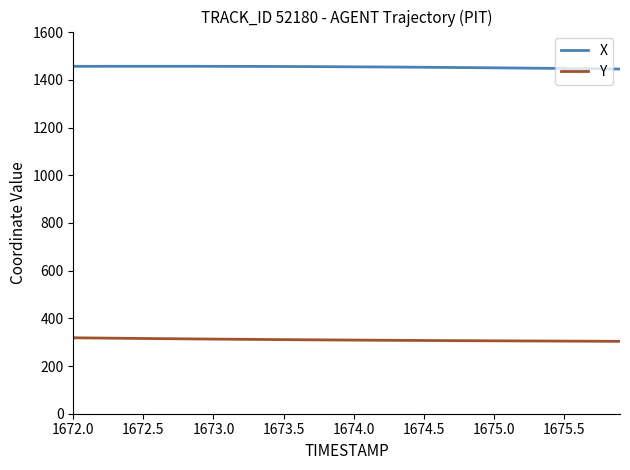

What is the smallest value displayed?

303.6